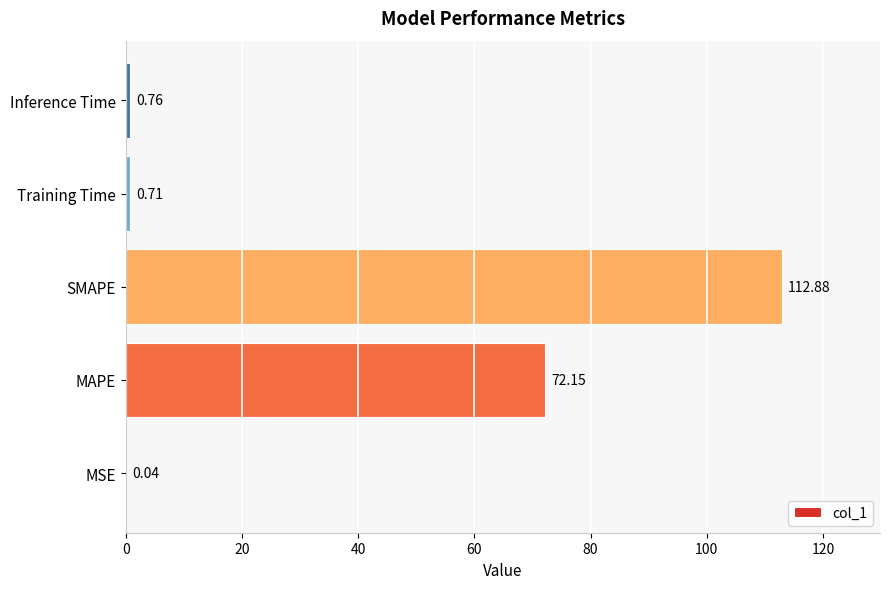

Count the number of categories in the chart.

5